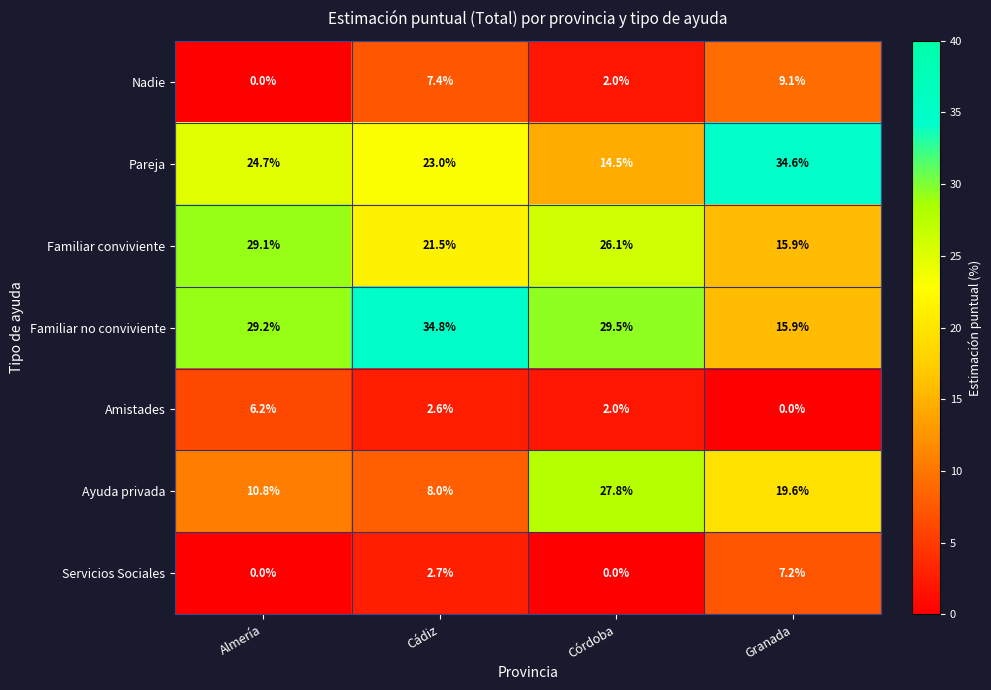

What is the difference between the Pareja values at Cádiz and Córdoba?

8.5